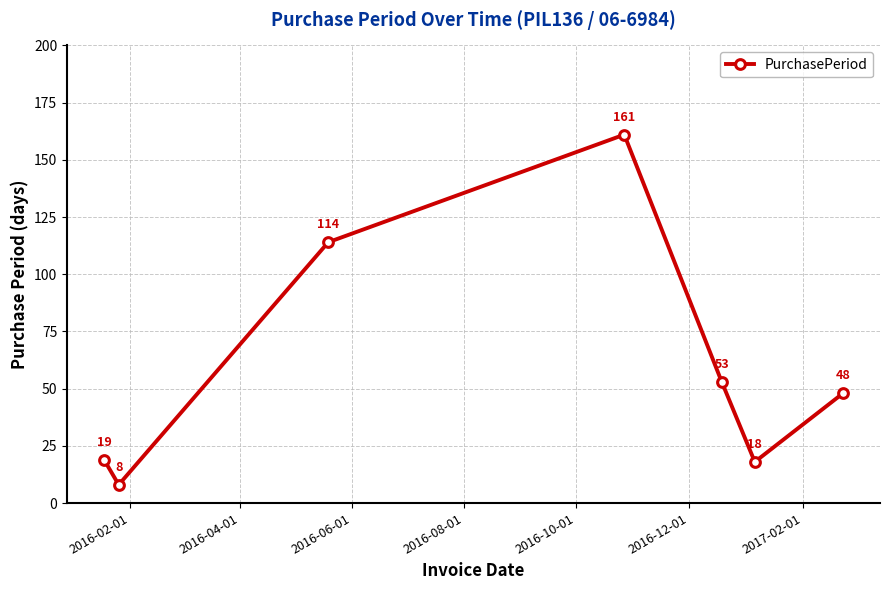

What is the sum of all values?

421